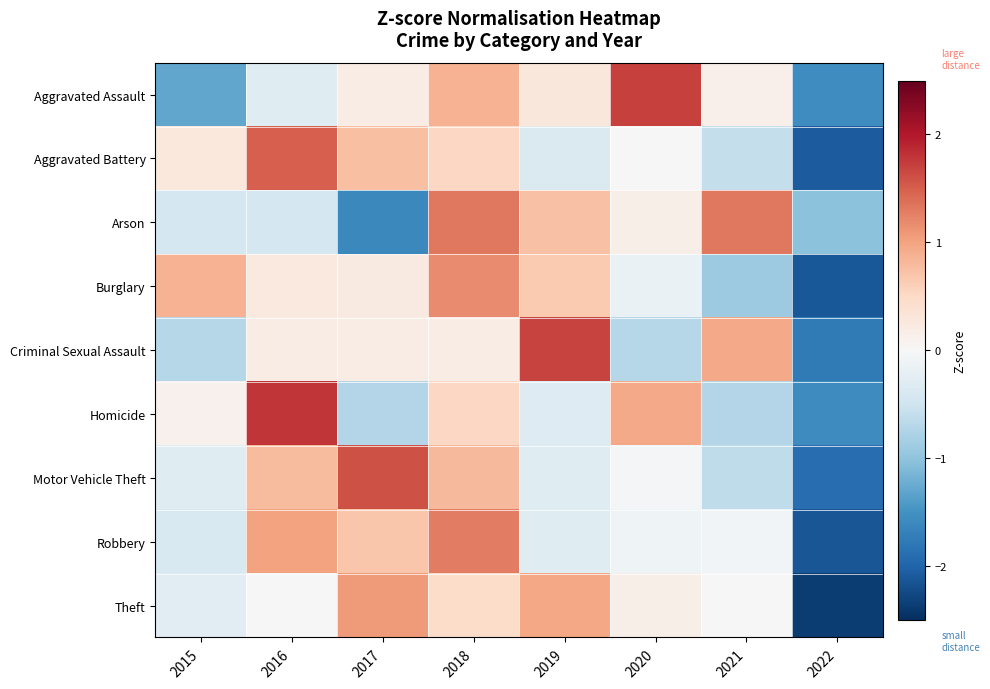

Count the number of data series in this chart.

9